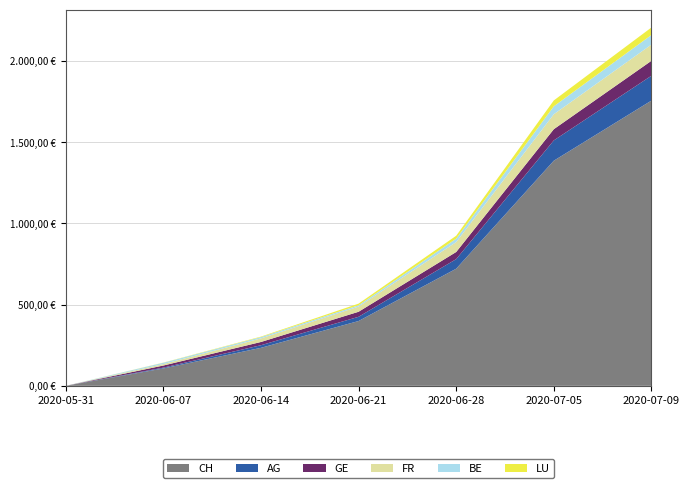

Reading right to left, transcribe all the data shown in this chart.

CH: 2020-07-09=1756	2020-07-05=1386	2020-06-28=721	2020-06-21=399	2020-06-14=234	2020-06-07=107	2020-05-31=0
AG: 2020-07-09=153	2020-07-05=125	2020-06-28=59	2020-06-21=26	2020-06-14=16	2020-06-07=5	2020-05-31=0
GE: 2020-07-09=92	2020-07-05=69	2020-06-28=44	2020-06-21=31	2020-06-14=20	2020-06-07=13	2020-05-31=0
FR: 2020-07-09=100	2020-07-05=92	2020-06-28=61	2020-06-21=32	2020-06-14=22	2020-06-07=9	2020-05-31=0
BE: 2020-07-09=59	2020-07-05=49	2020-06-28=21	2020-06-21=8	2020-06-14=8	2020-06-07=8	2020-05-31=0
LU: 2020-07-09=46	2020-07-05=36	2020-06-28=18	2020-06-21=10	2020-06-14=3	2020-06-07=1	2020-05-31=0